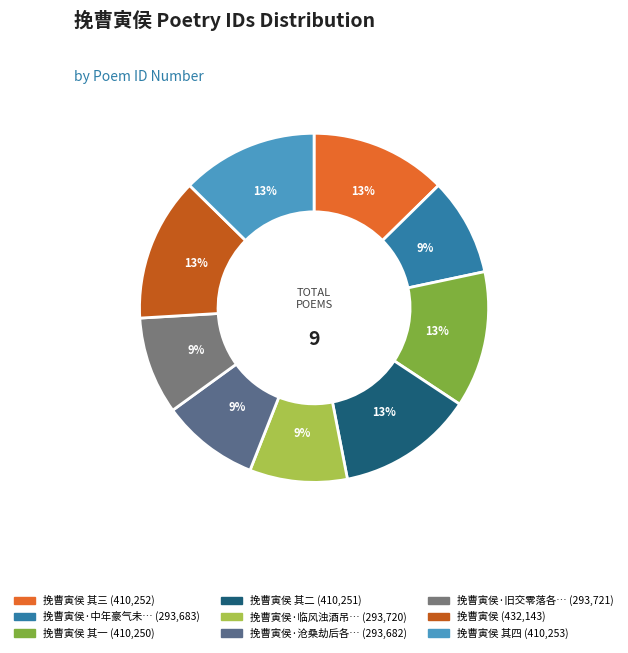

How many segments does this pie chart have?

9